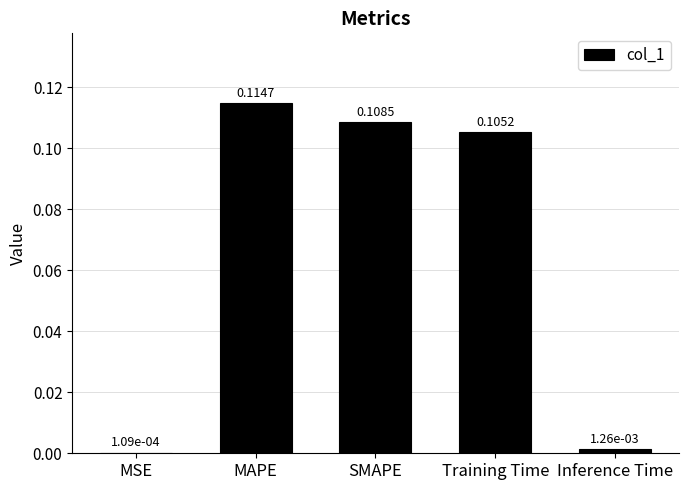

Are the bars horizontal?

No